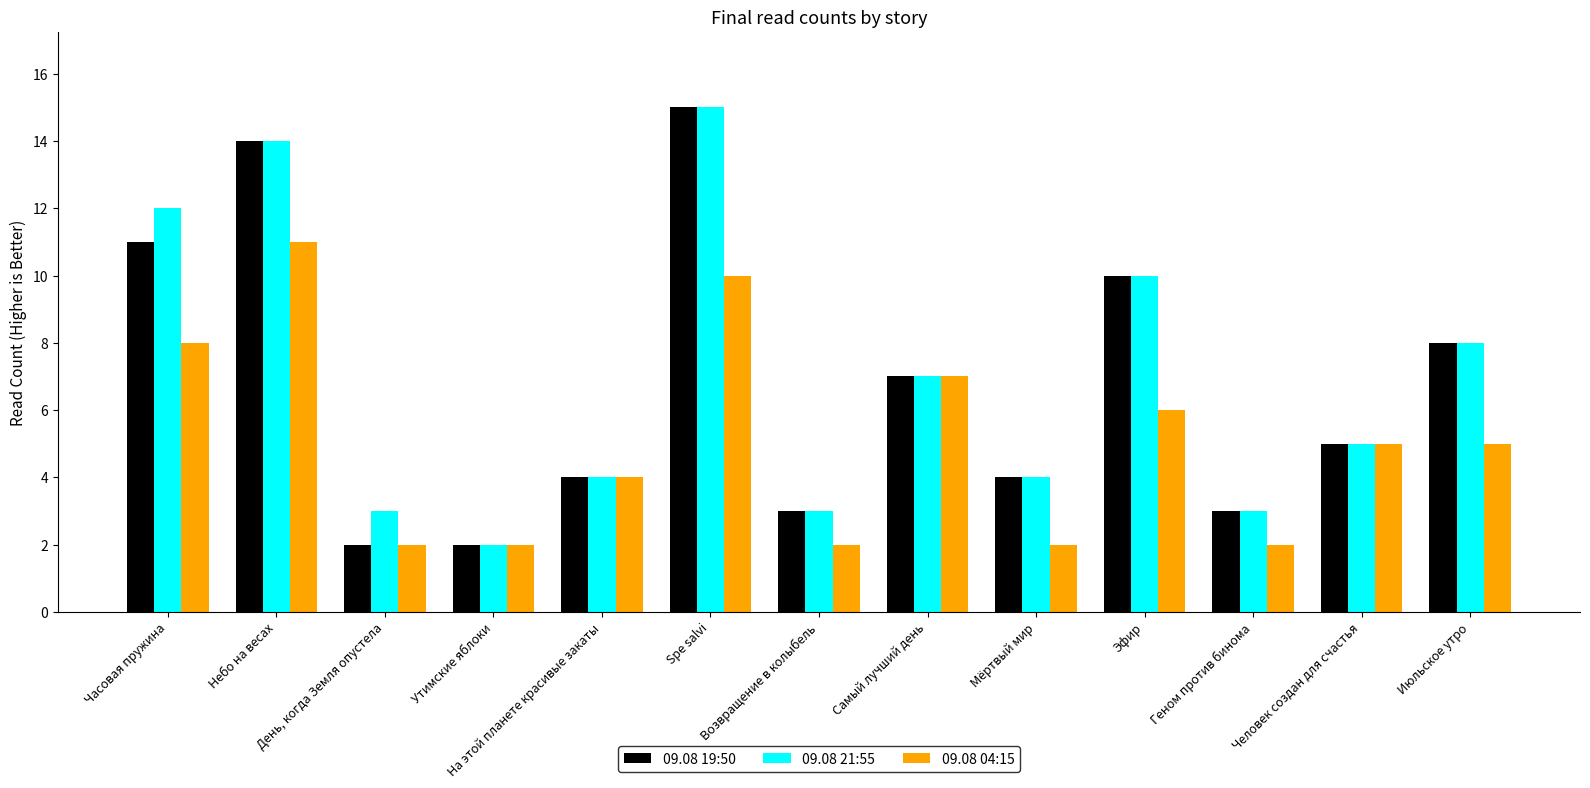

How many bars are there in each group?

3